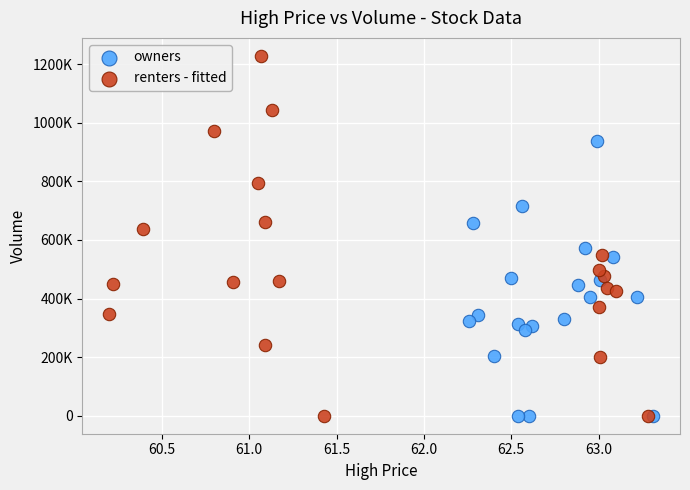

Which series reaches the maximum Y coordinate?

renters - fitted